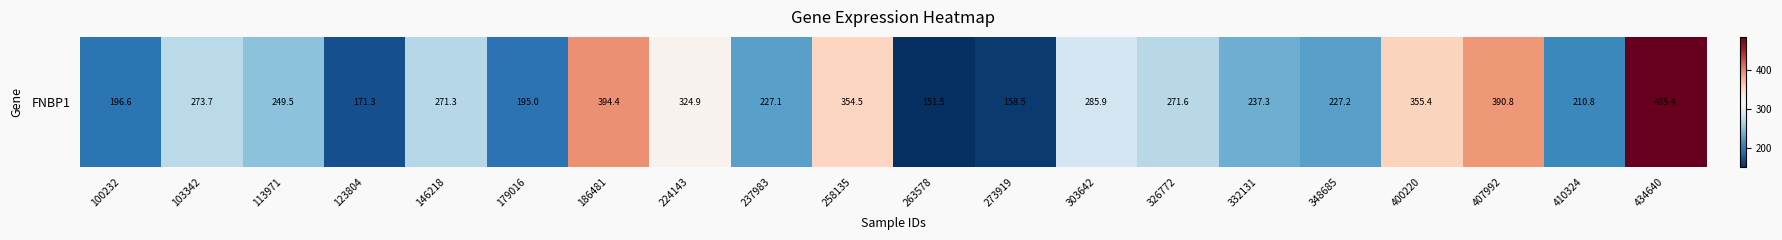

At which label does the data first exceed 271?

103342